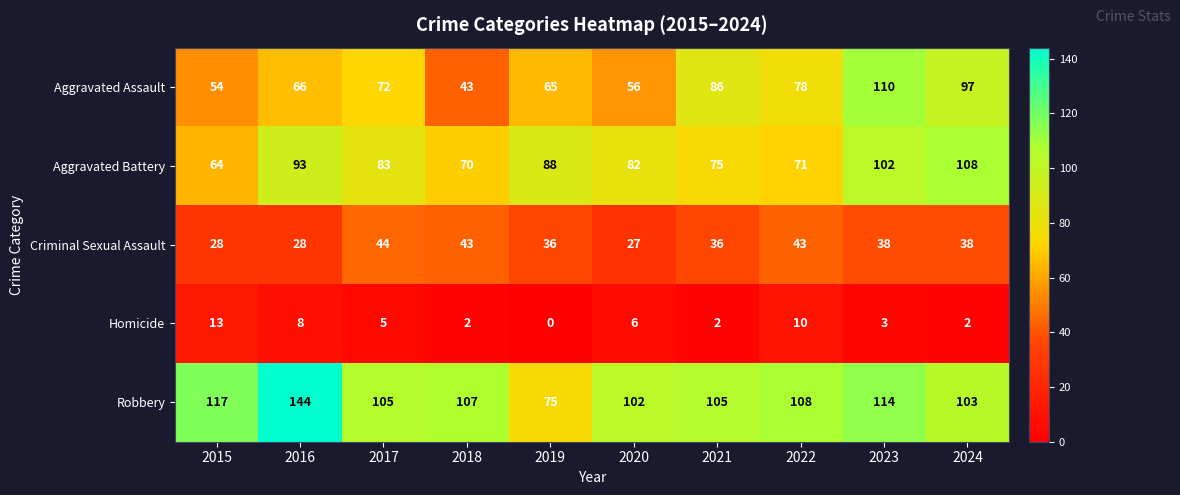

Count the number of categories in the chart.

10